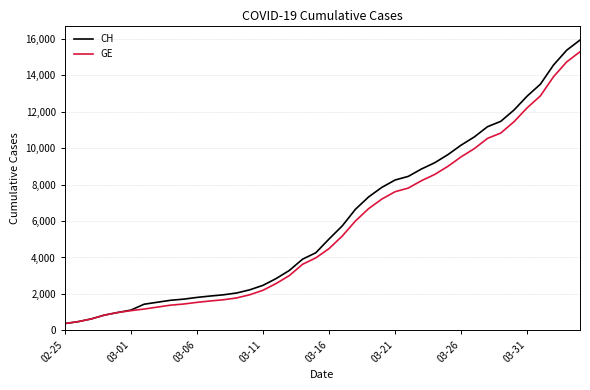

Which series has the widest spread of values?

CH